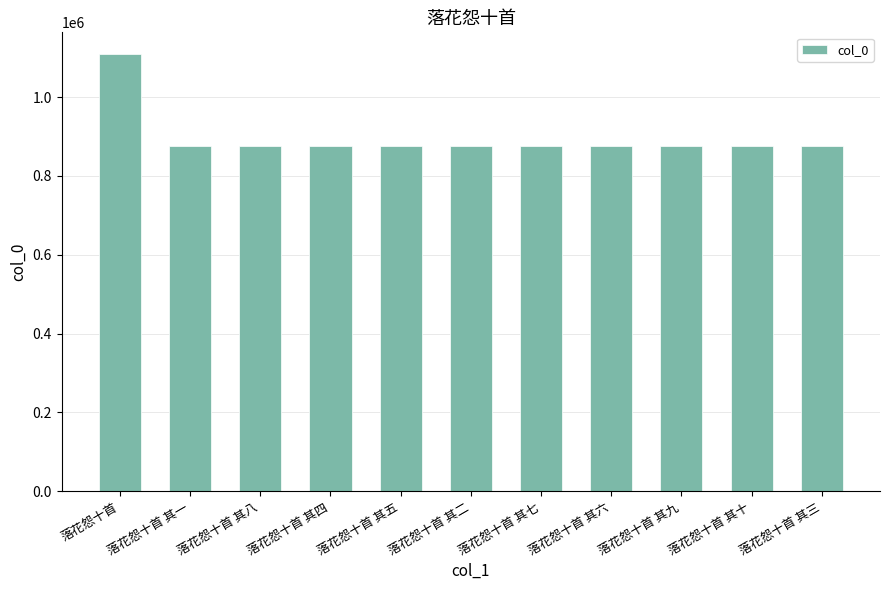

What is the ratio of the value at 落花怨十首 其五 to the value at 落花怨十首 其四?

1.0